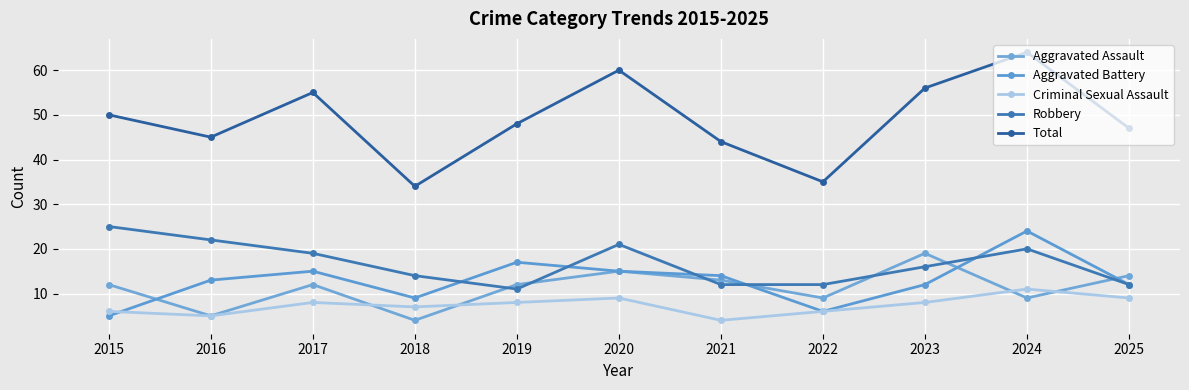

At how many categories does at least one series exceed 34?

10